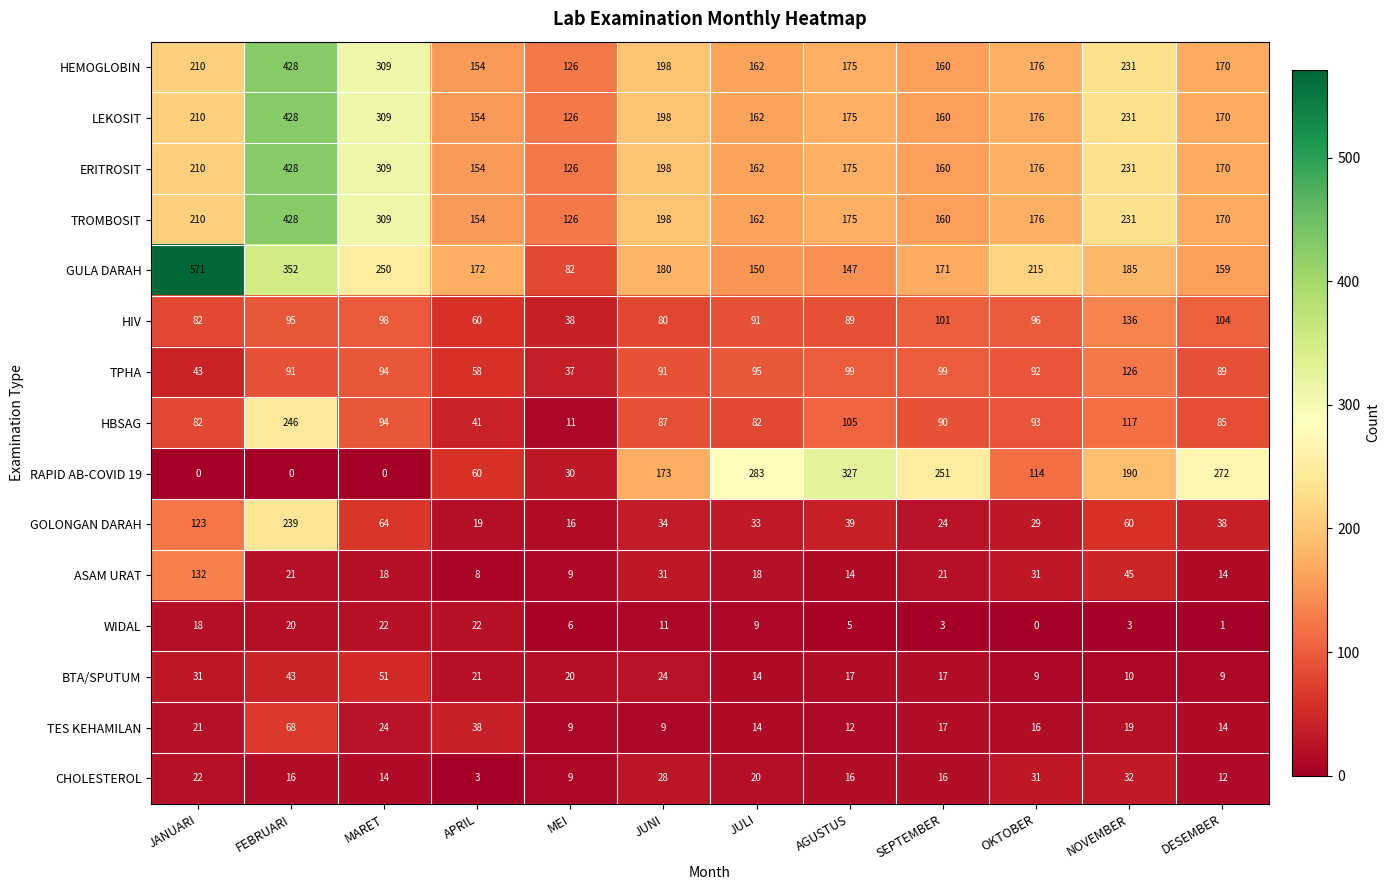

What is the average value of the TROMBOSIT series?

208